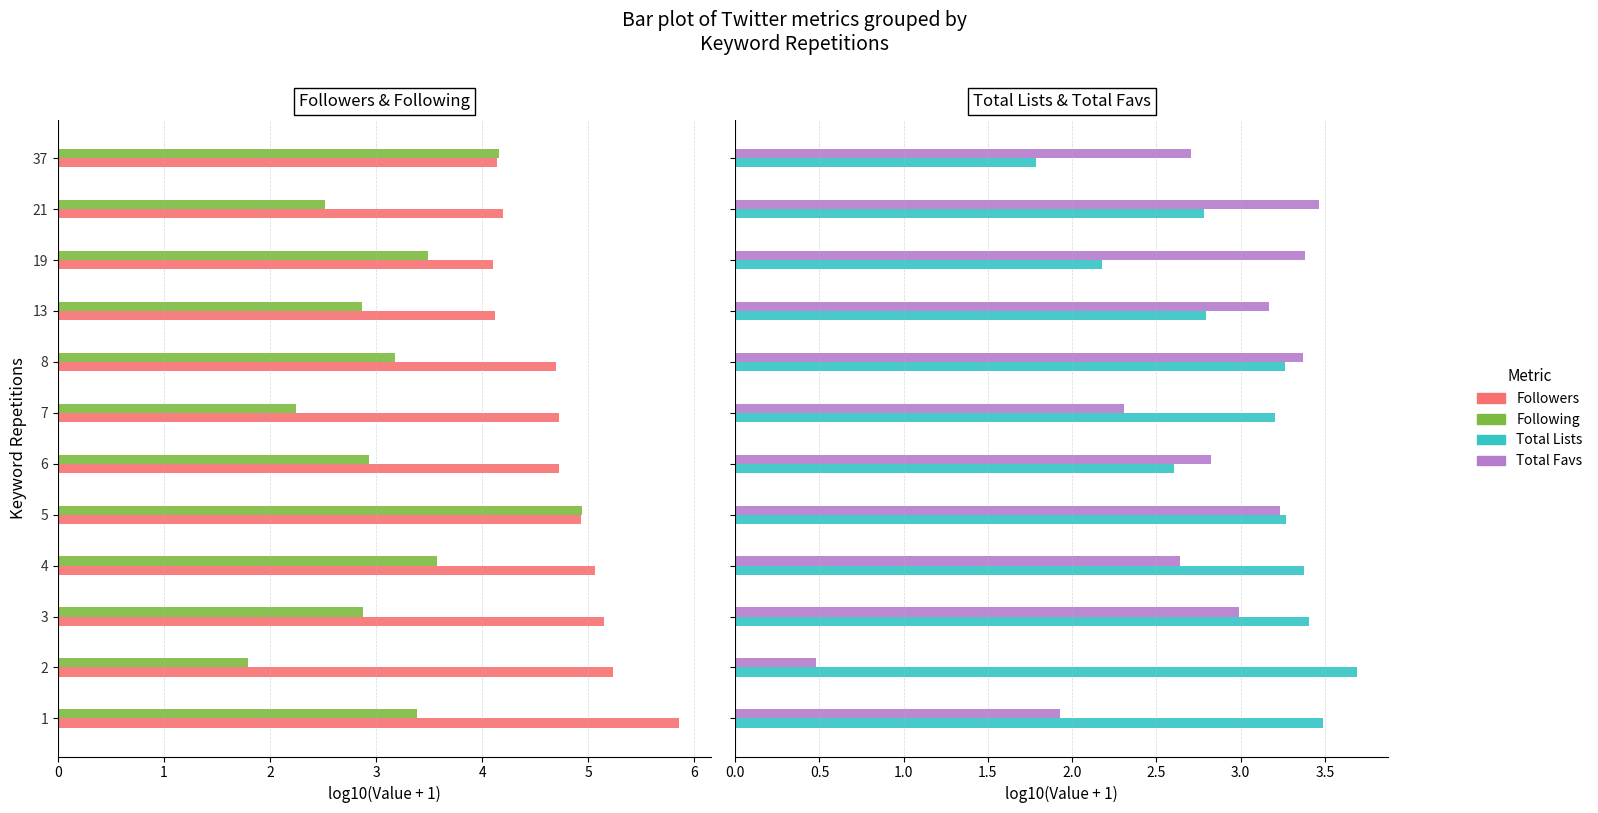

Between 1 and 2, which series saw the biggest shift?

Following